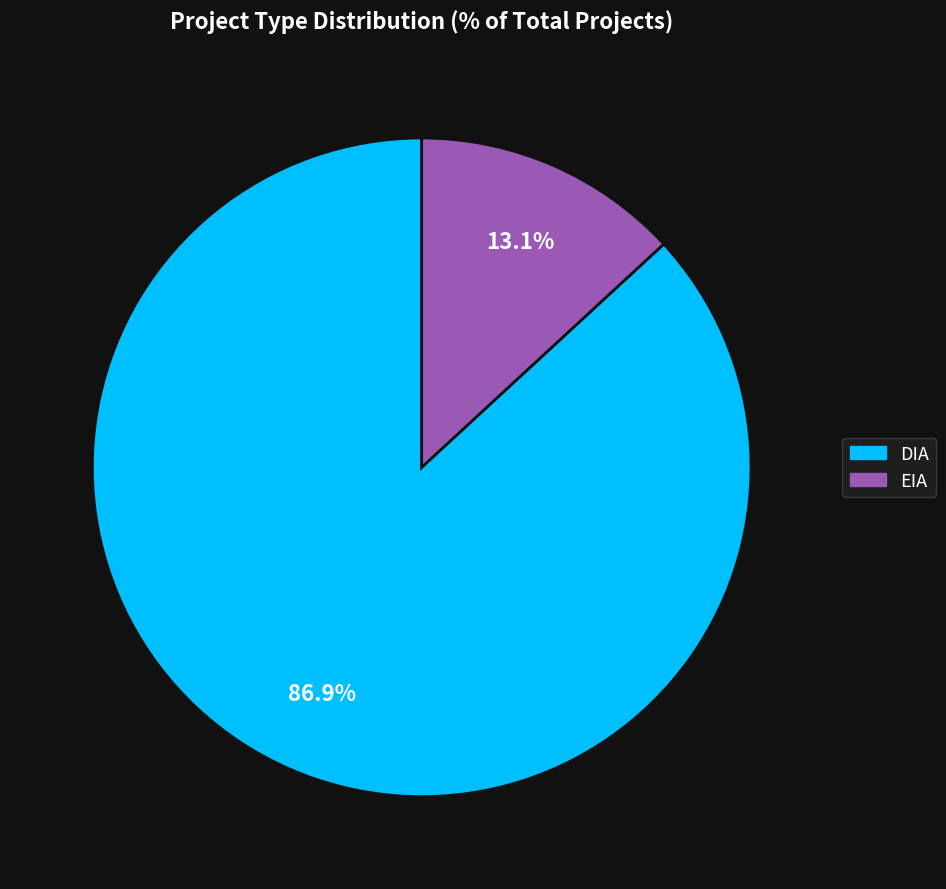

What is the total percentage of DIA and EIA?

100.0%